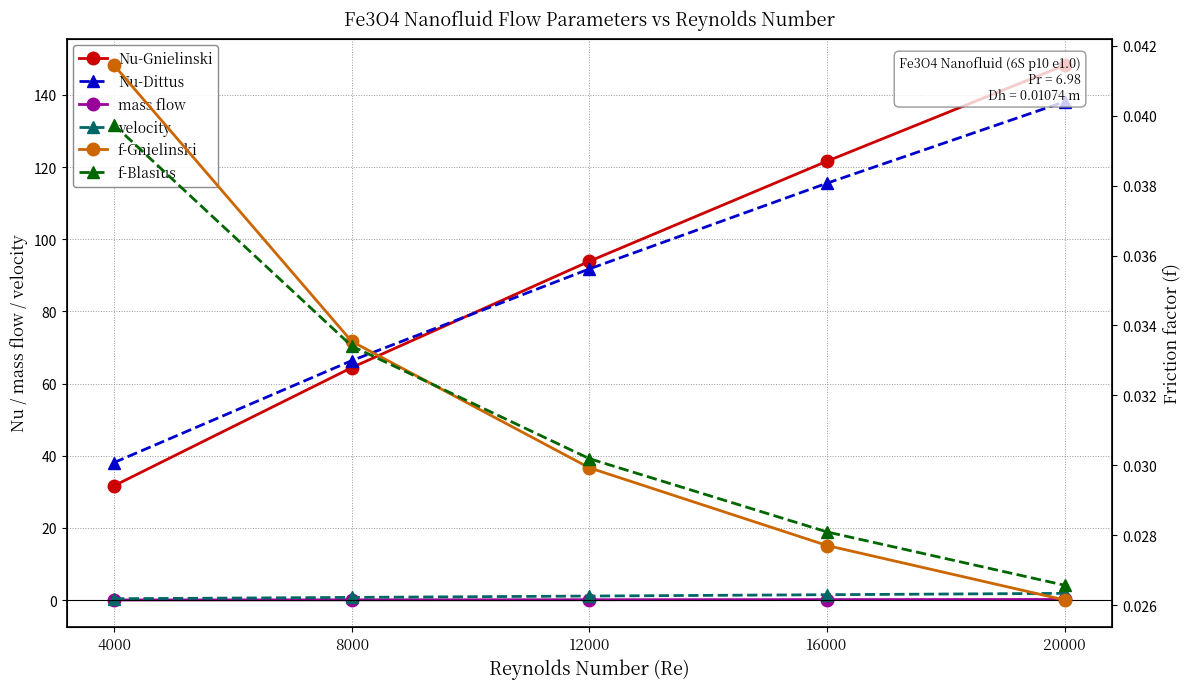

Which category has the highest value in the velocity series?

20000